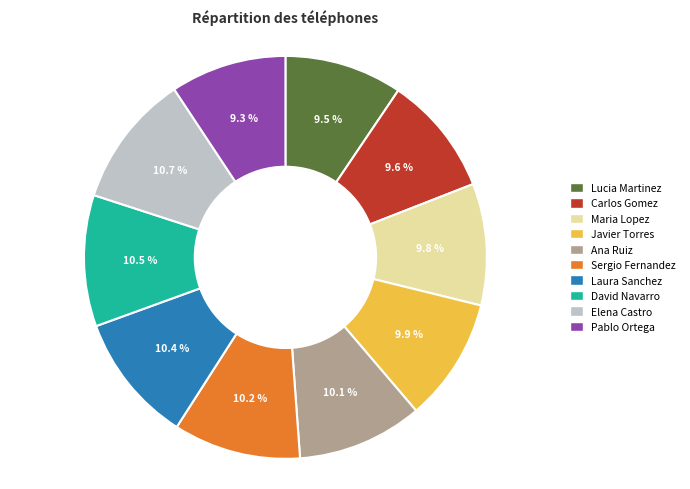

Is there any slice that represents more than half of the pie?

No